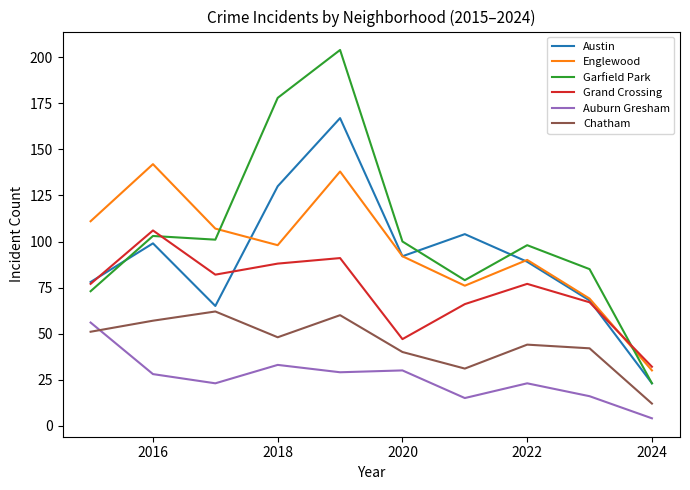

Which series has the largest total across all categories?

Garfield Park